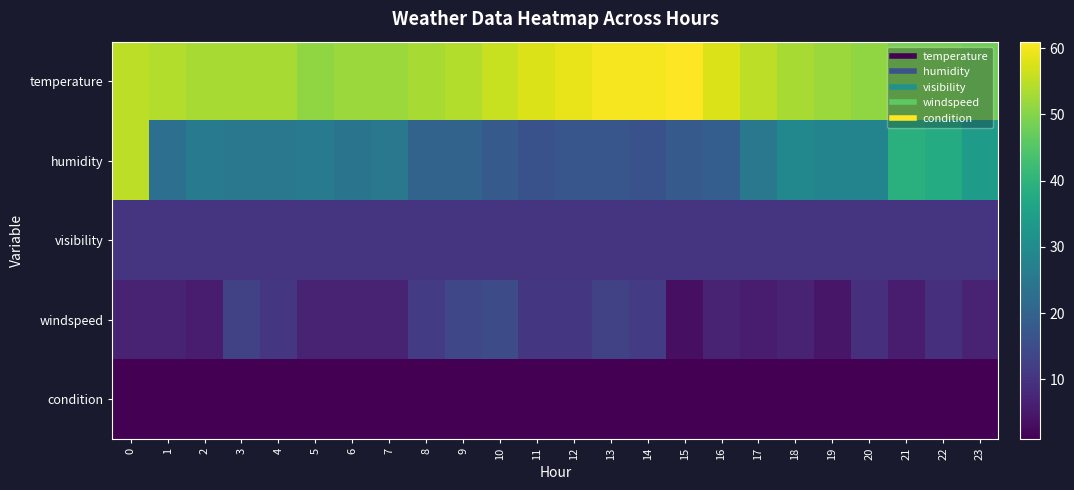

Which series has the widest spread of values?

humidity